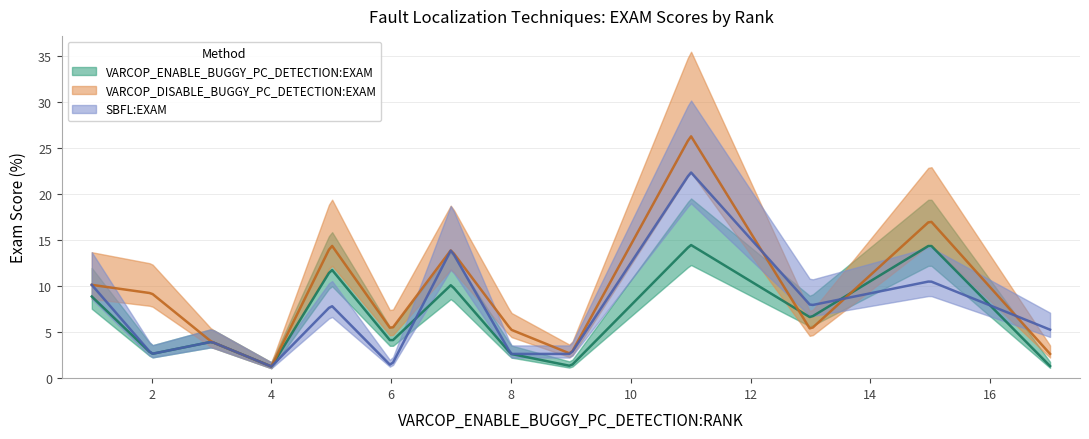

How many interior local peaks does the VARCOP_ENABLE_BUGGY_PC_DETECTION:EXAM series have?

5